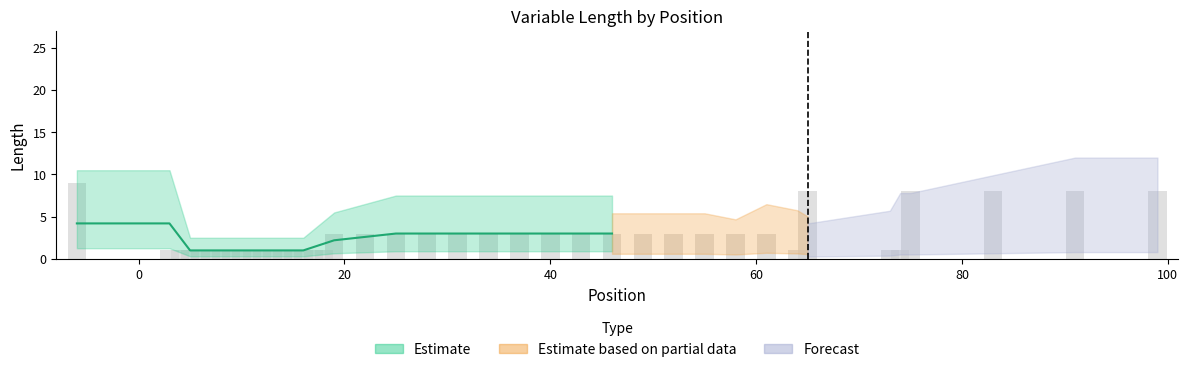

Is it true that the value at 10 is 1?

True